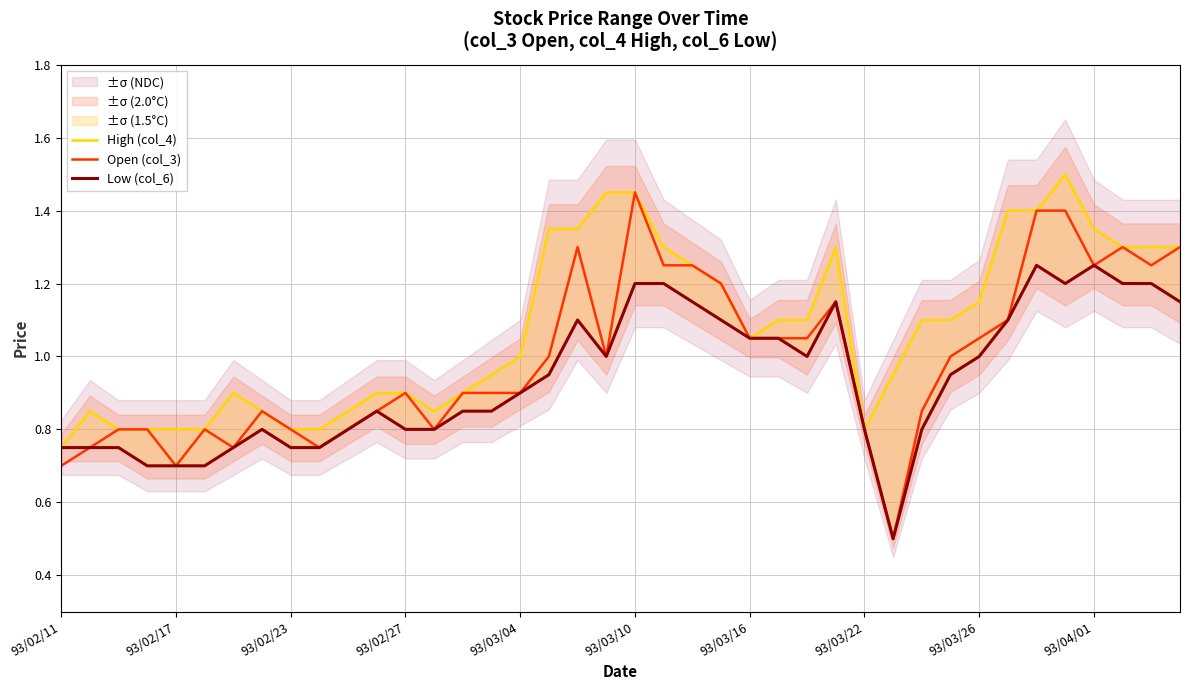

Is this an area chart (filled region under the line)?

No